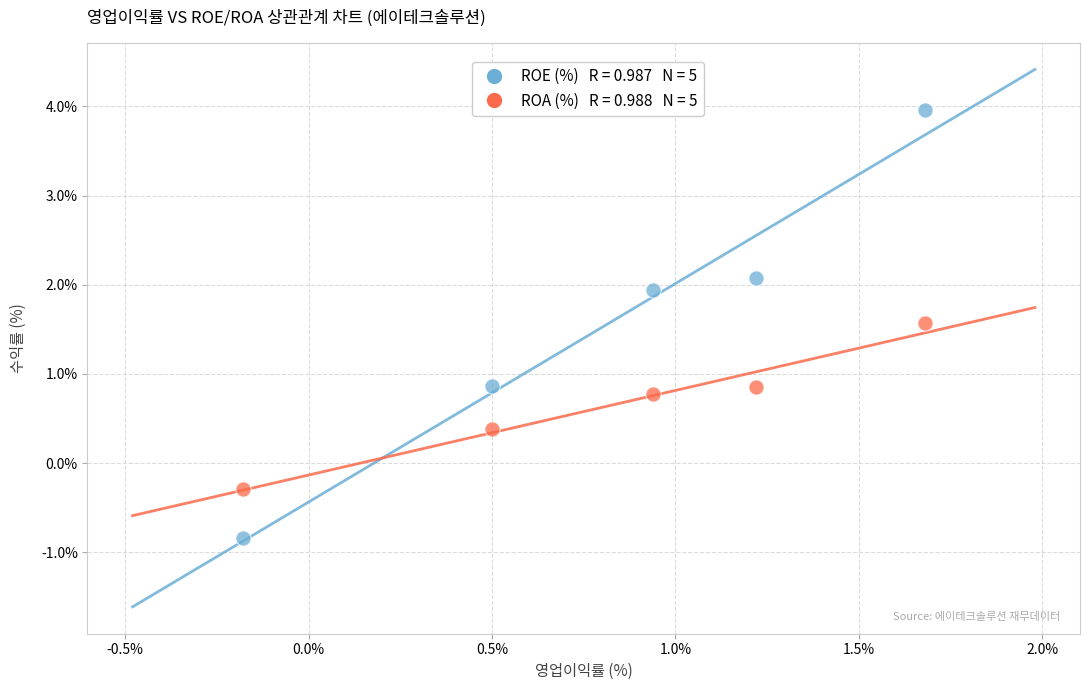

Across all data points, what is the average Y value?

1.1